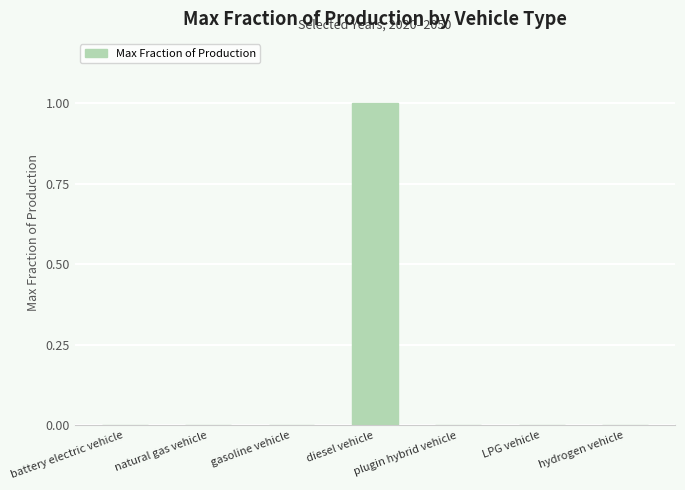

The chart shows a value of 0 at gasoline vehicle. True or false?

True